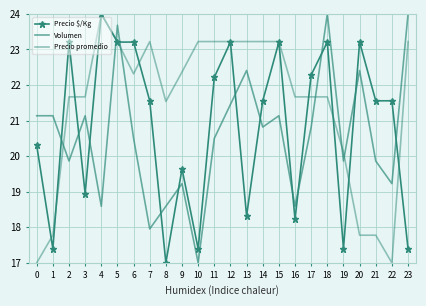

Reading left to right, transcribe all the data shown in this chart.

Precio $/Kg: 0=20.3	1=17.4	2=23.2	3=18.9	4=24.0	5=23.2	6=23.2	7=21.6	8=17.0	9=19.6	10=17.4	11=22.2	12=23.2	13=18.3	14=21.6	15=23.2	16=18.2	17=22.3	18=23.2	19=17.4	20=23.2	21=21.6	22=21.6	23=17.4
Volumen: 0=21.1	1=21.1	2=19.9	3=21.1	4=18.6	5=23.7	6=20.5	7=18.0	8=18.6	9=19.2	10=17.0	11=20.5	12=21.5	13=22.4	14=20.8	15=21.1	16=18.6	17=20.8	18=24.0	19=19.9	20=22.4	21=19.9	22=19.2	23=24.0
Precio promedio: 0=17.0	1=17.8	2=21.7	3=21.7	4=24.0	5=23.2	6=22.3	7=23.2	8=21.5	9=22.4	10=23.2	11=23.2	12=23.2	13=23.2	14=23.2	15=23.2	16=21.7	17=21.7	18=21.7	19=20.1	20=17.8	21=17.8	22=17.0	23=23.2